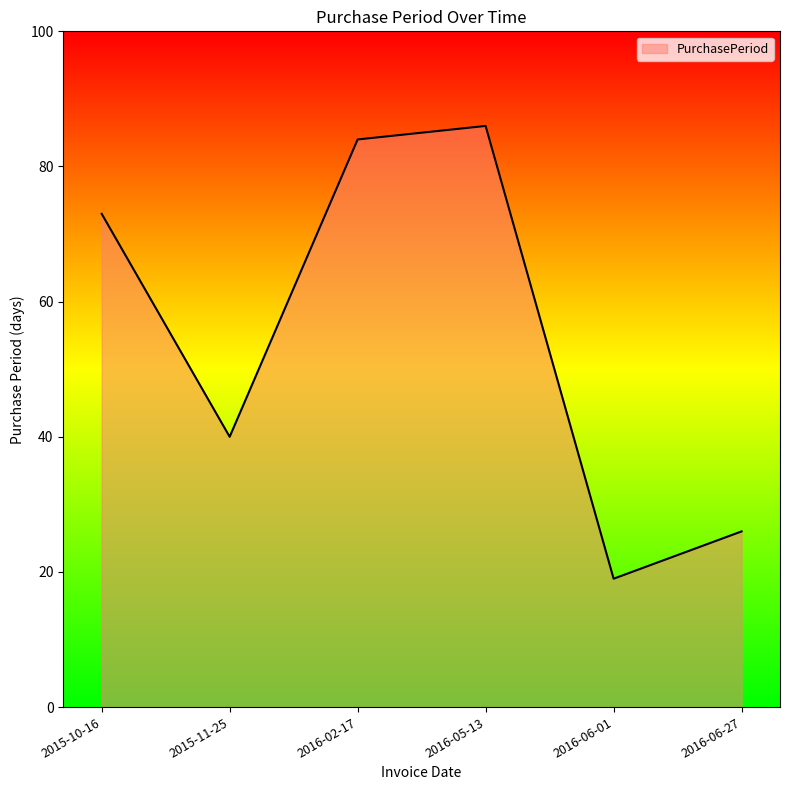

How many categories are shown in the chart?

6